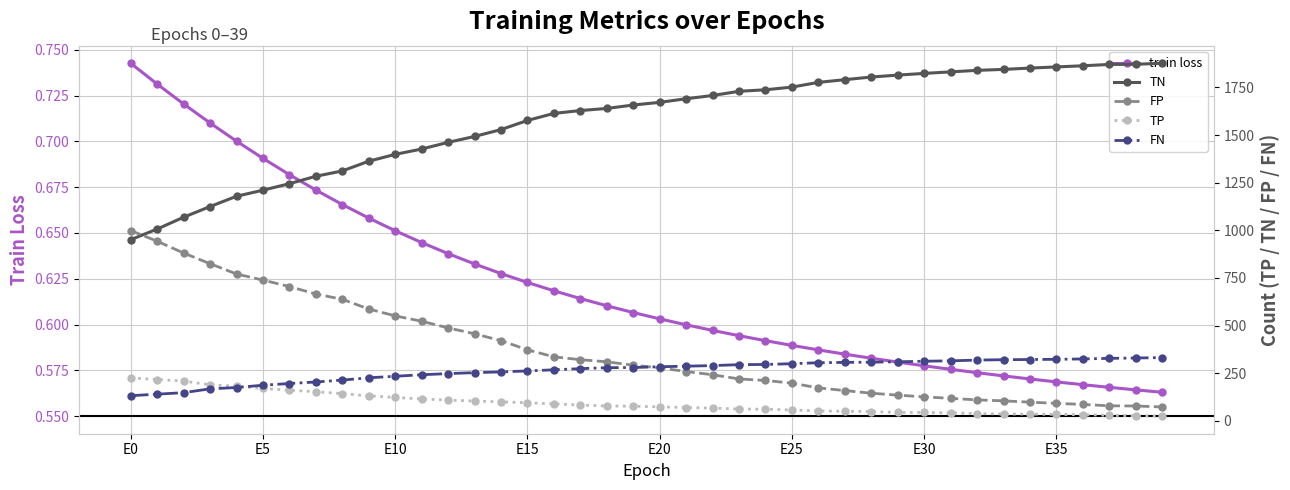

List the series in order of their peak value, lowest first.

train loss, TP, FN, FP, TN